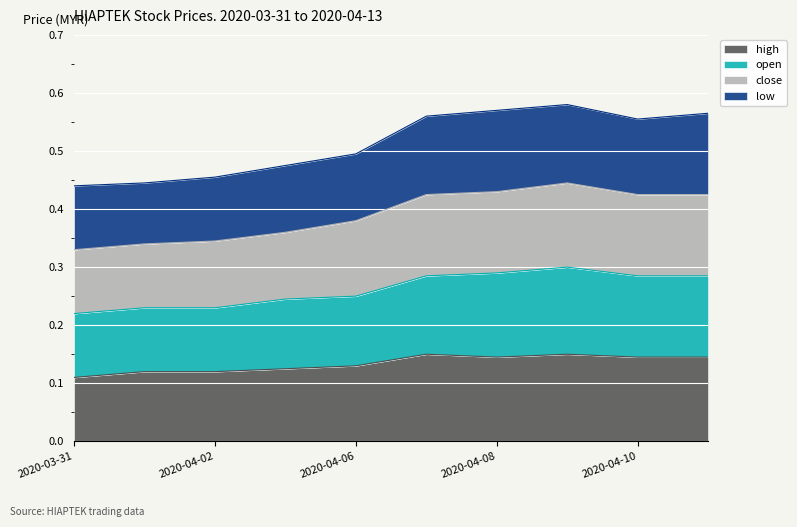

True or false: close and high cross at least once.

False